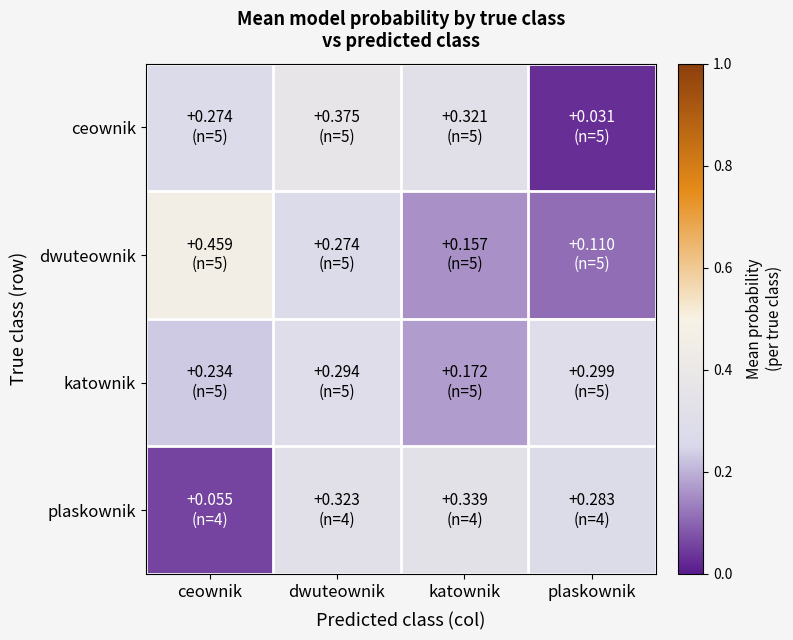

Which series changed the most between ceownik and dwuteownik?

plaskownik